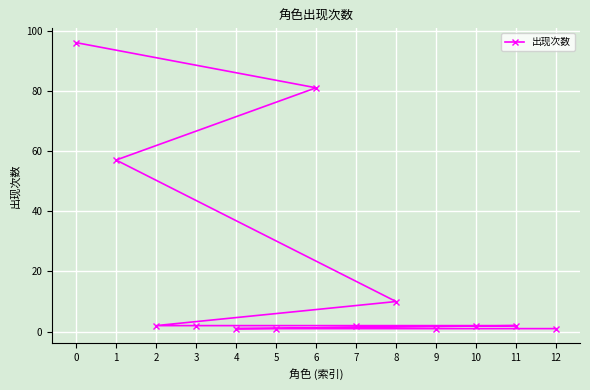

How many distinct data groups are displayed?

1